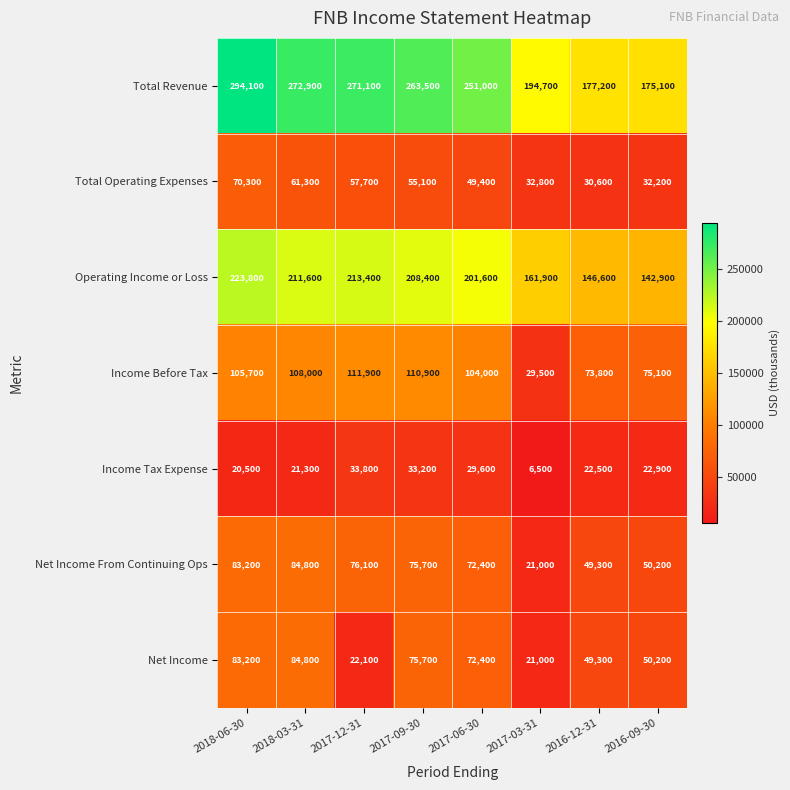

Is it true that Total Operating Expenses equals 32200 at 2016-09-30?

True